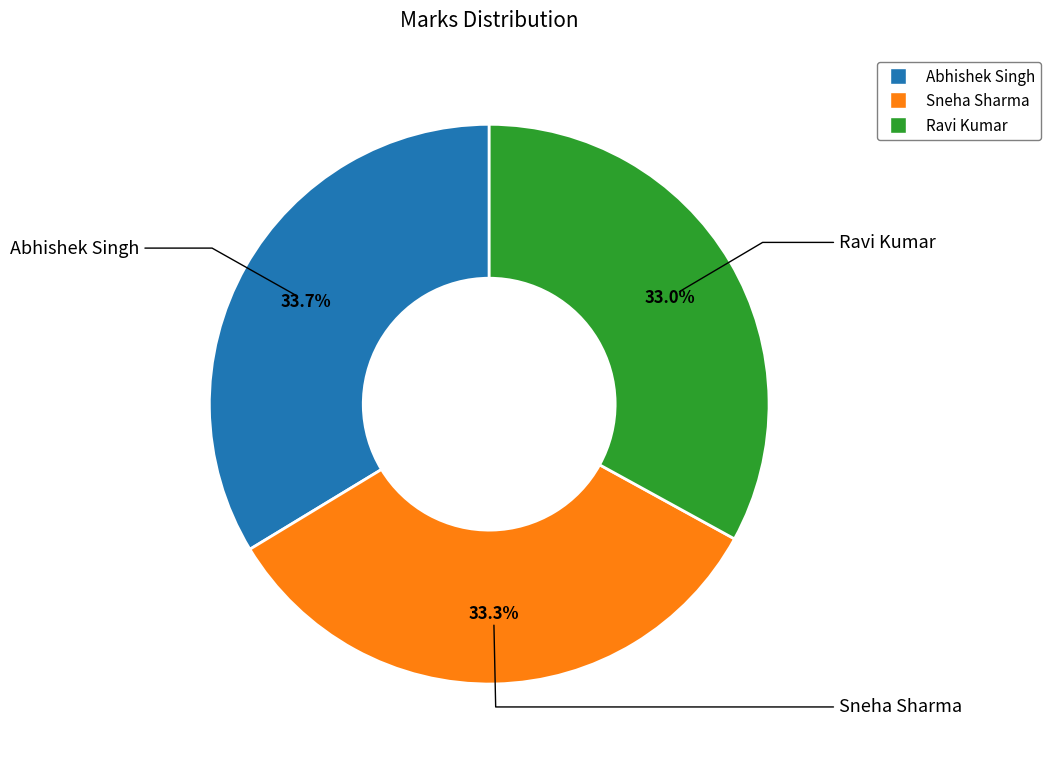

To the nearest percent, what percentage of the pie is Sneha Sharma?

33%